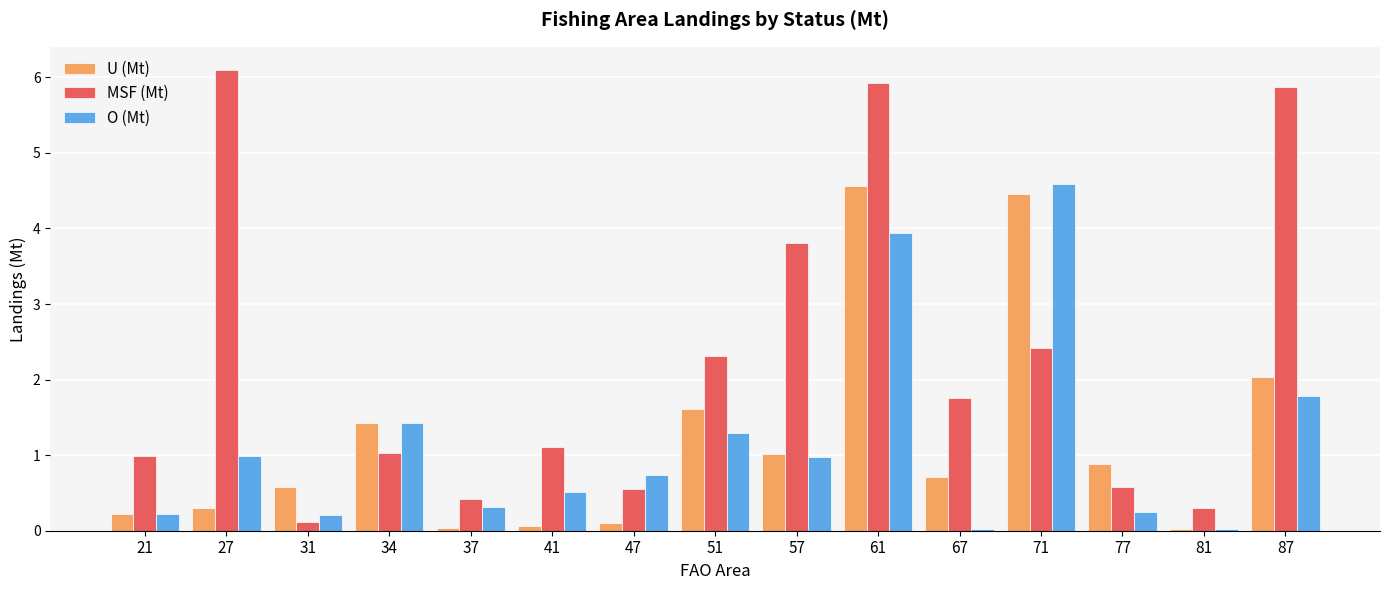

Which series has the largest total across all categories?

MSF (Mt)